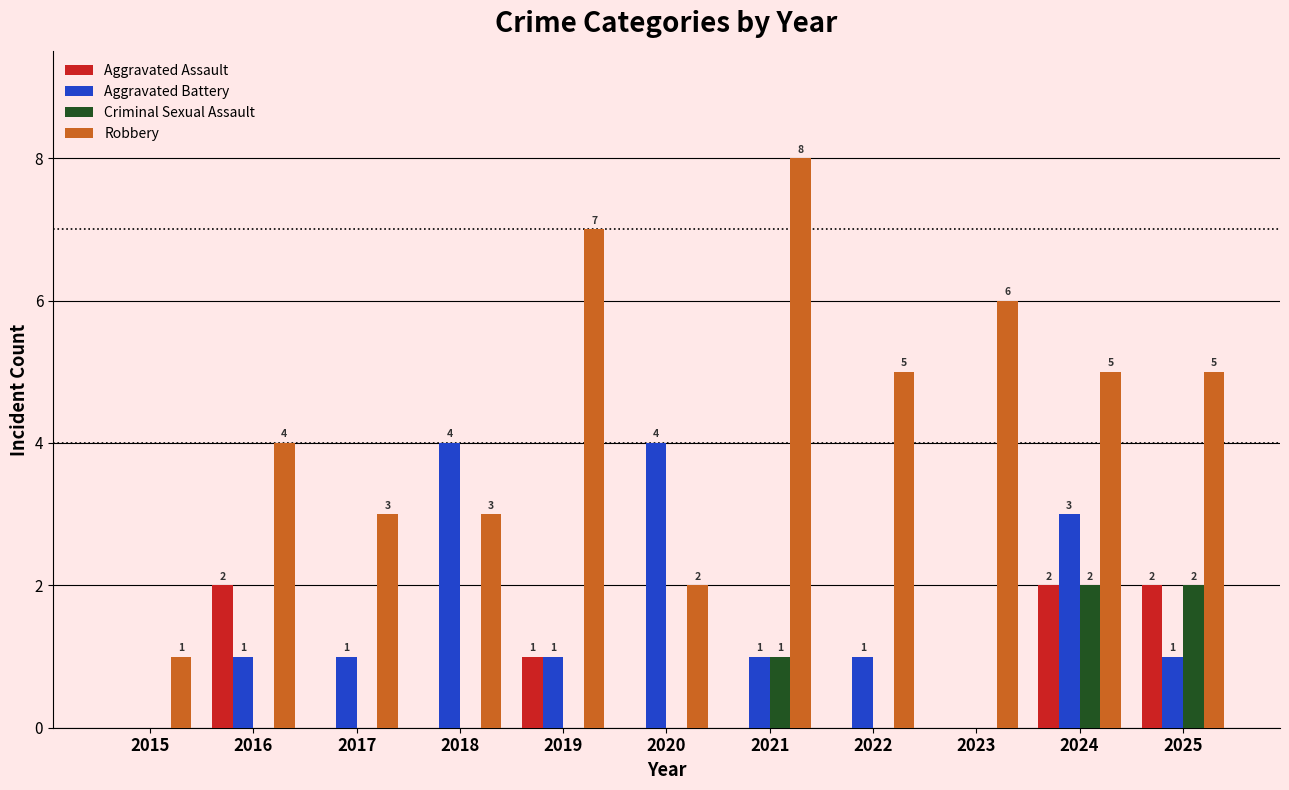

How many positive values does the Criminal Sexual Assault series have?

3